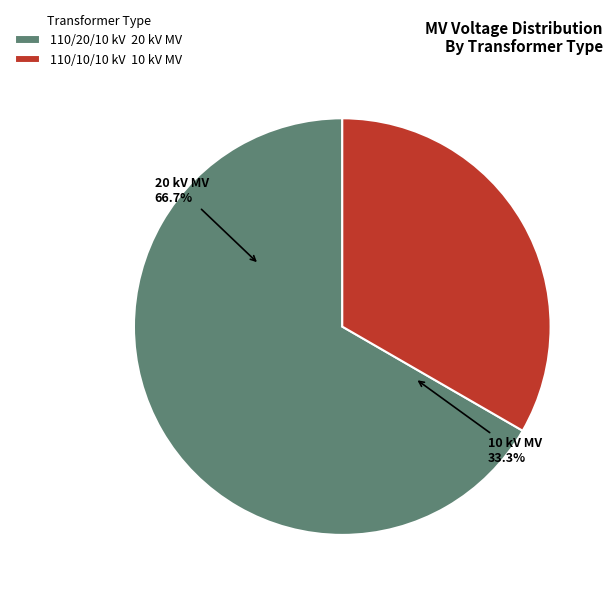

How many segments does this pie chart have?

2